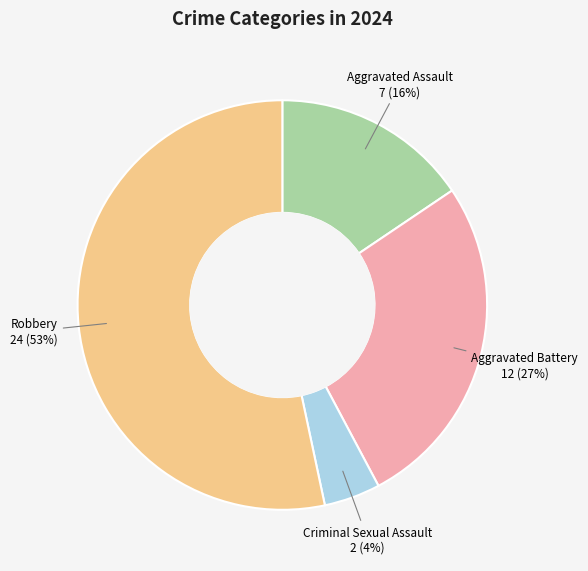

Combined, do Aggravated Assault and Aggravated Battery account for over 50%?

No